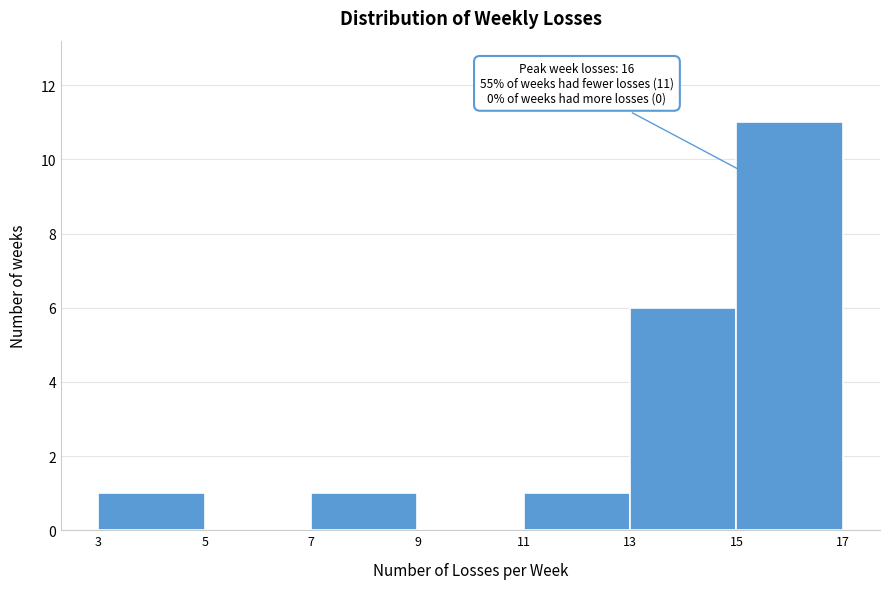

Over which range of the x-axis is the bar tallest?

15 to 17